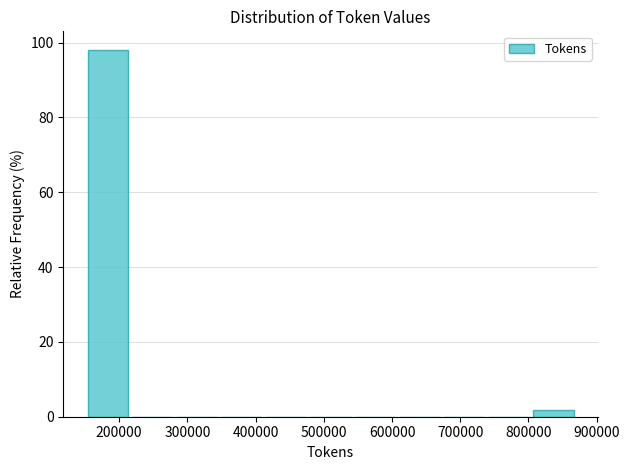

Reading left to right, list every bar in this chart as the range it spans on the x-axis followed by its height. Neither the bar edges nor the heights are printed on the chart, so give them approximately, as read against the axes.

150000 to 220000: 98
220000 to 280000: 0
280000 to 350000: 0
350000 to 410000: 0
410000 to 480000: 0
480000 to 540000: 0
540000 to 610000: 0
610000 to 670000: 0
670000 to 740000: 0
740000 to 800000: 0
800000 to 870000: under 2